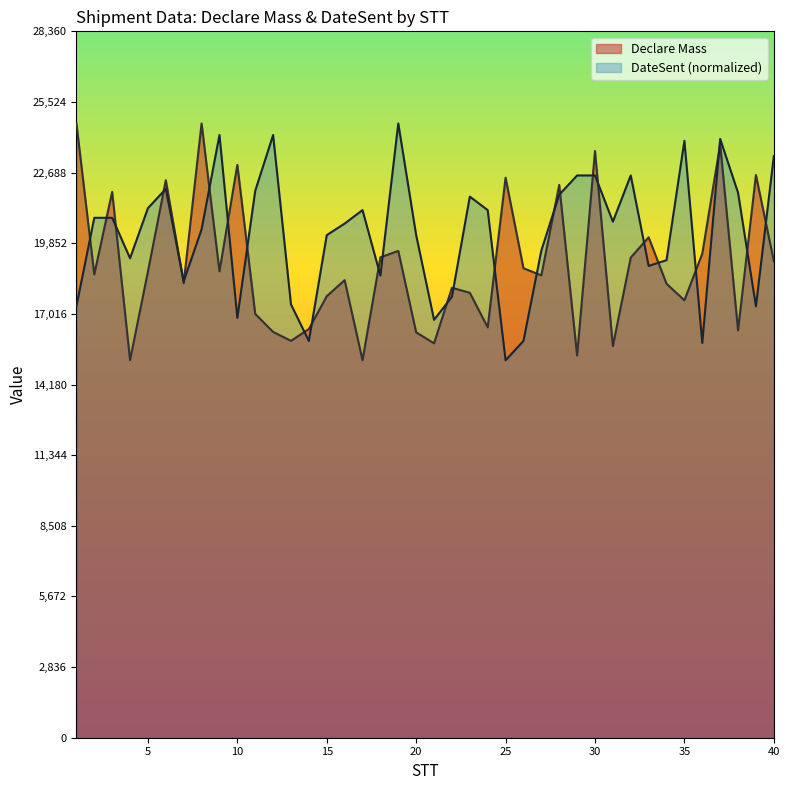

True or false: Declare Mass has a value of 15839.7 at 30.

False